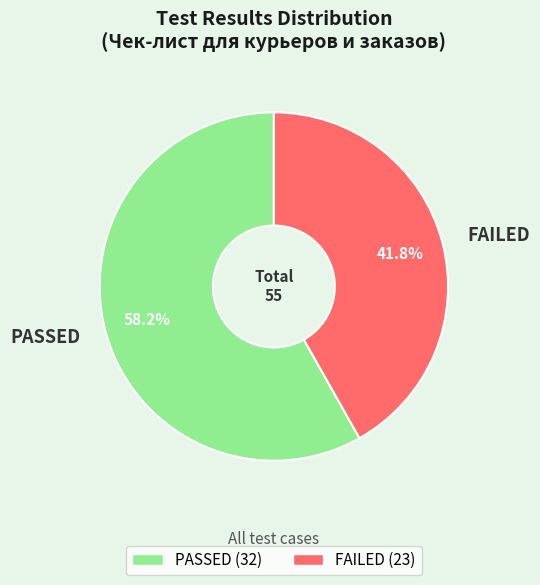

The FAILED slice represents 48% of the pie. True or false?

False